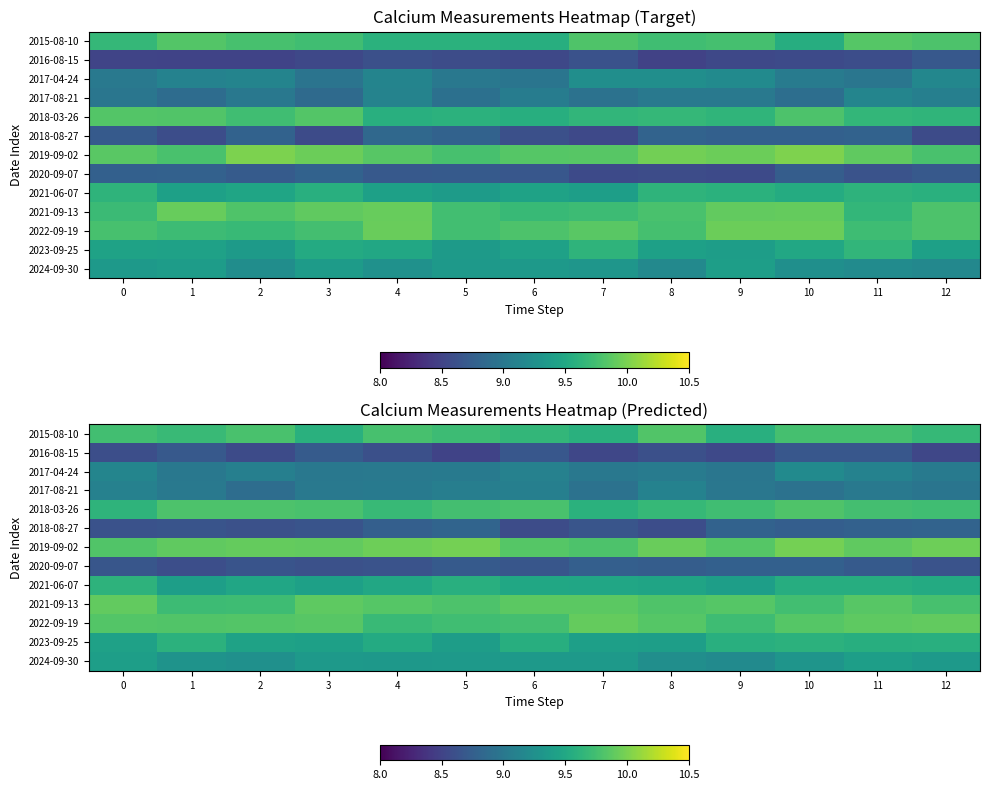

What is the maximum value for 2015-08-10?

9.8